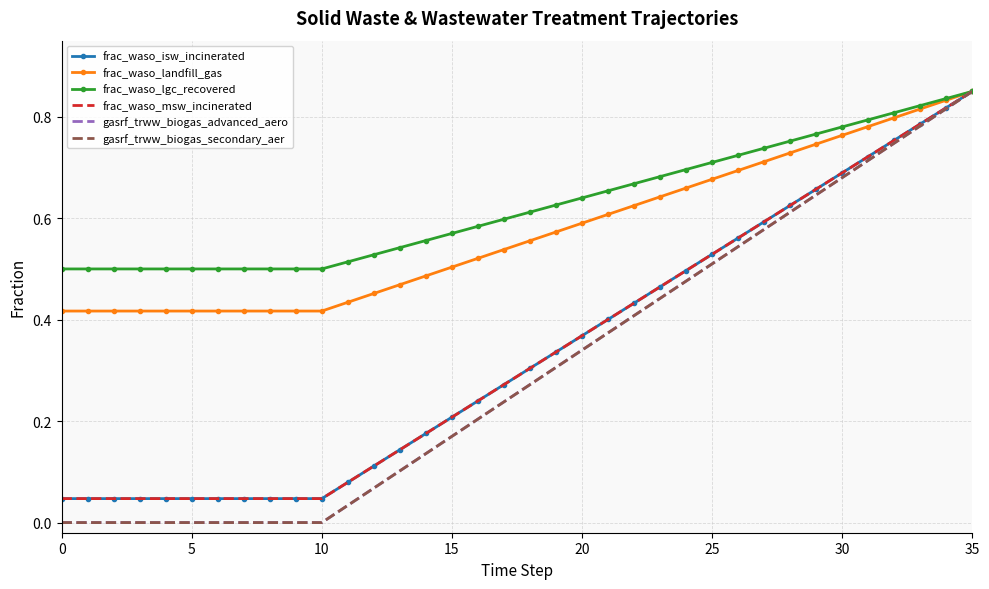

True or false: frac_waso_isw_incinerated and gasrf_trww_biogas_secondary_aer intersect in this chart.

False